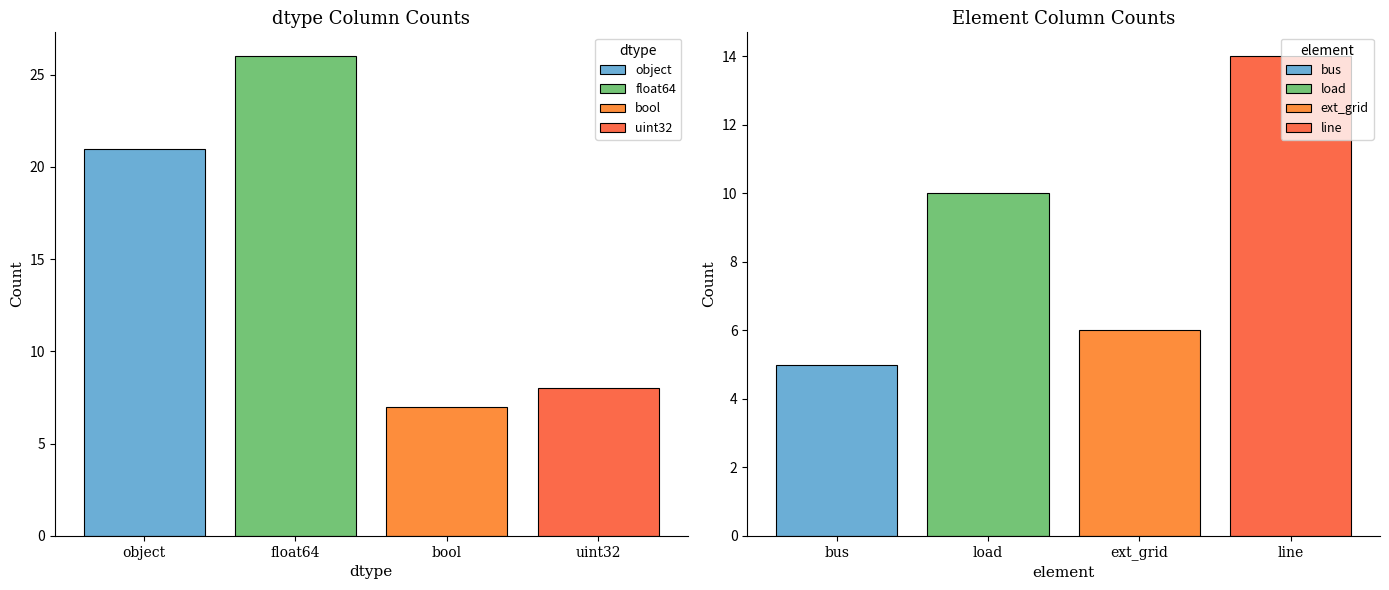

What is the label of the 4th bar from the left?

uint32